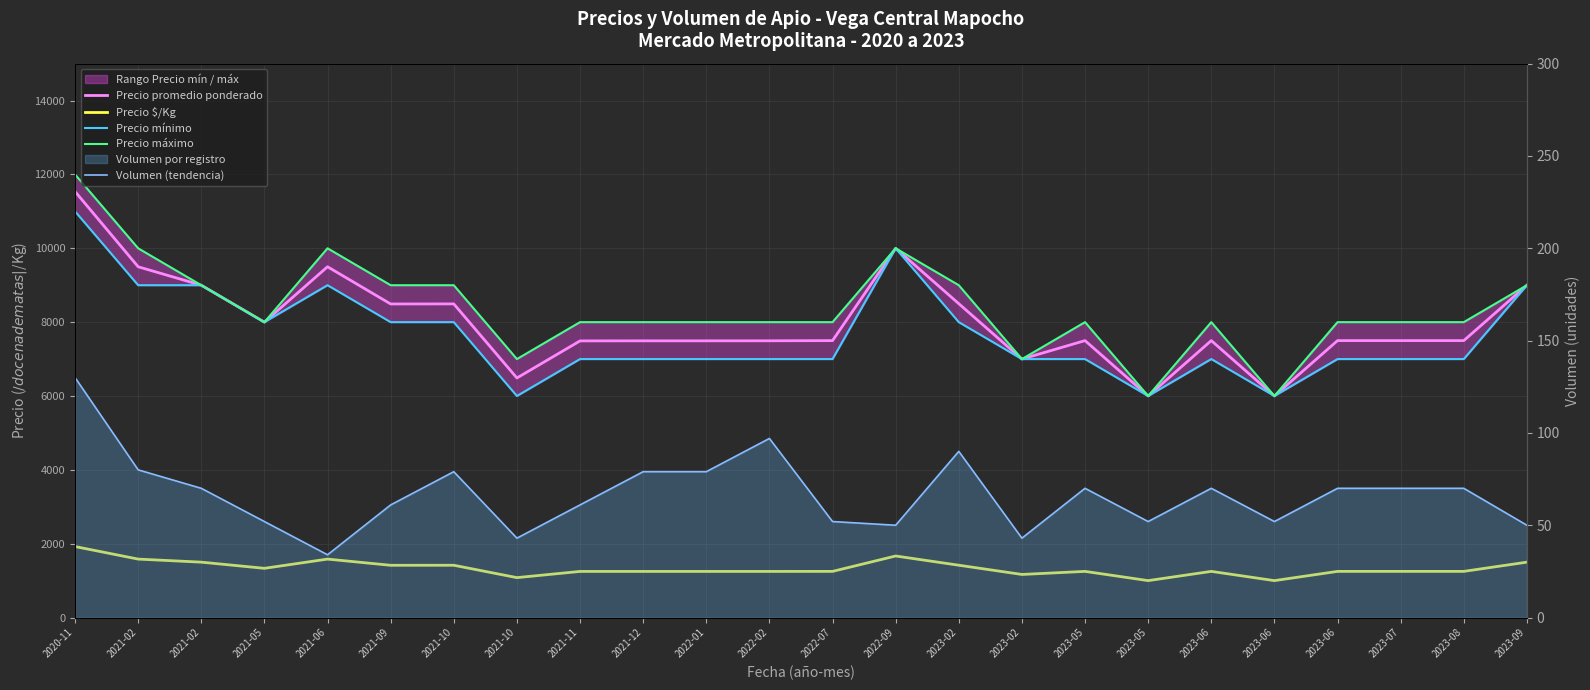

How many data points in Precio máximo are above 8000?

9